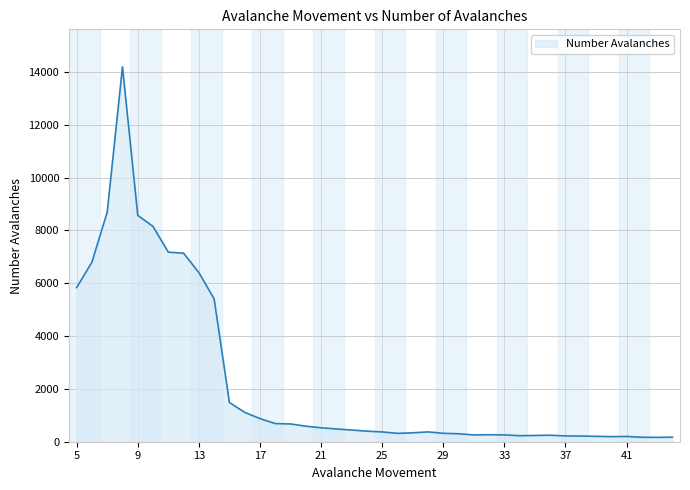

What is the greatest value displayed?

14193